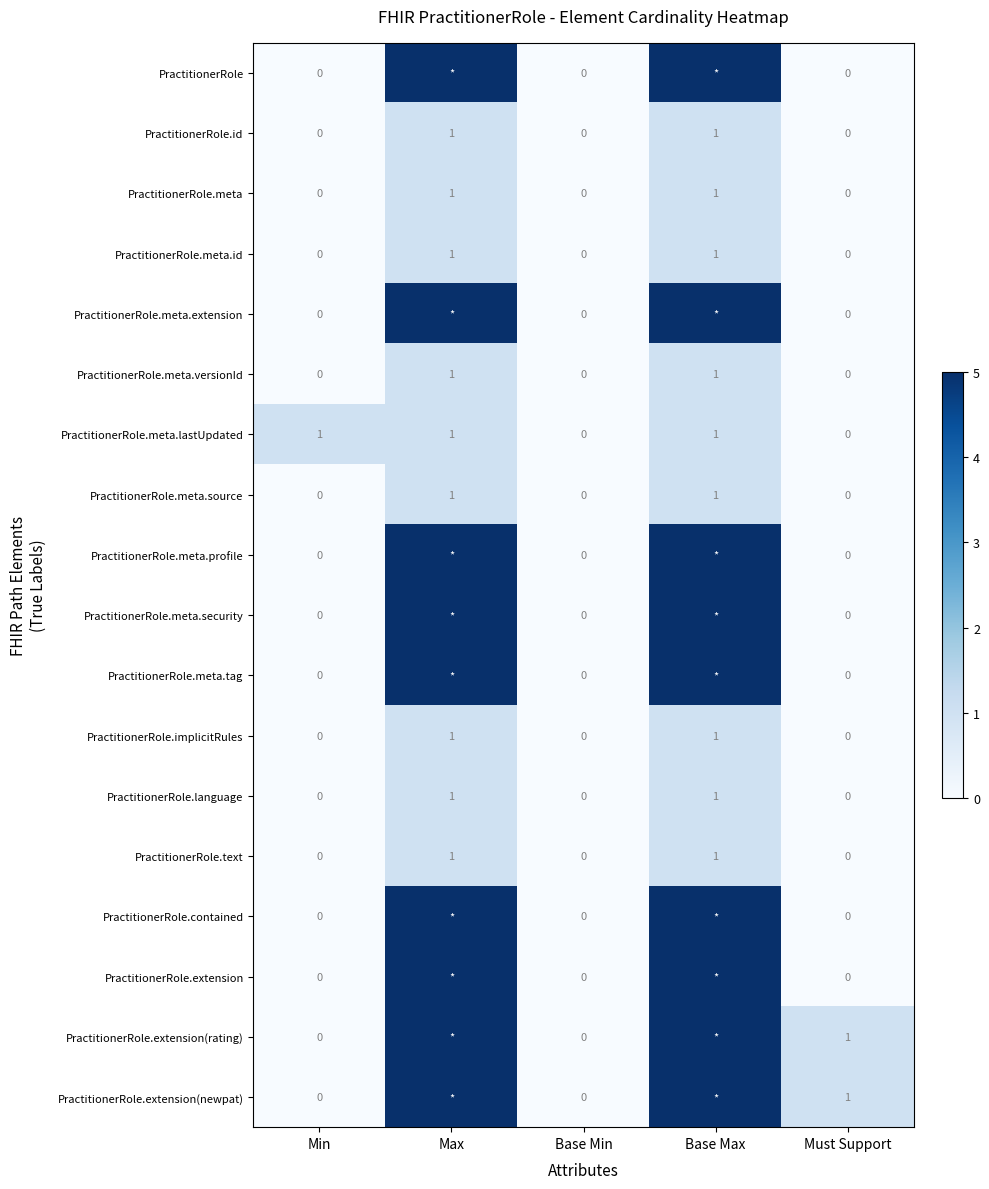

The PractitionerRole.meta.id series shows 0 at Base Max. True or false?

False